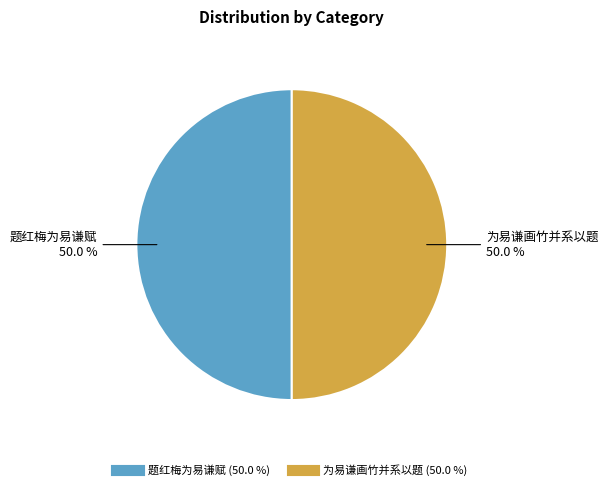

Do 题红梅为易谦赋 and 为易谦画竹并系以题 together represent more than half of the pie?

Yes